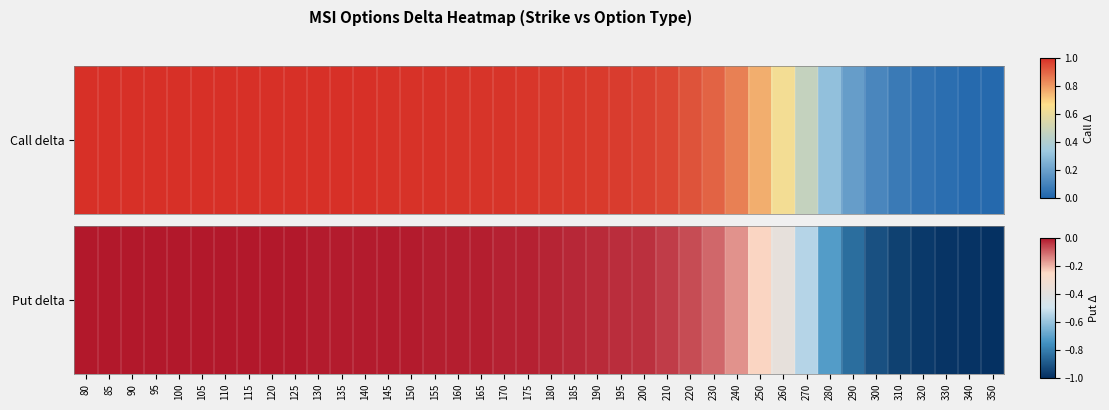

At which category does the chart reach its peak across all series?

80